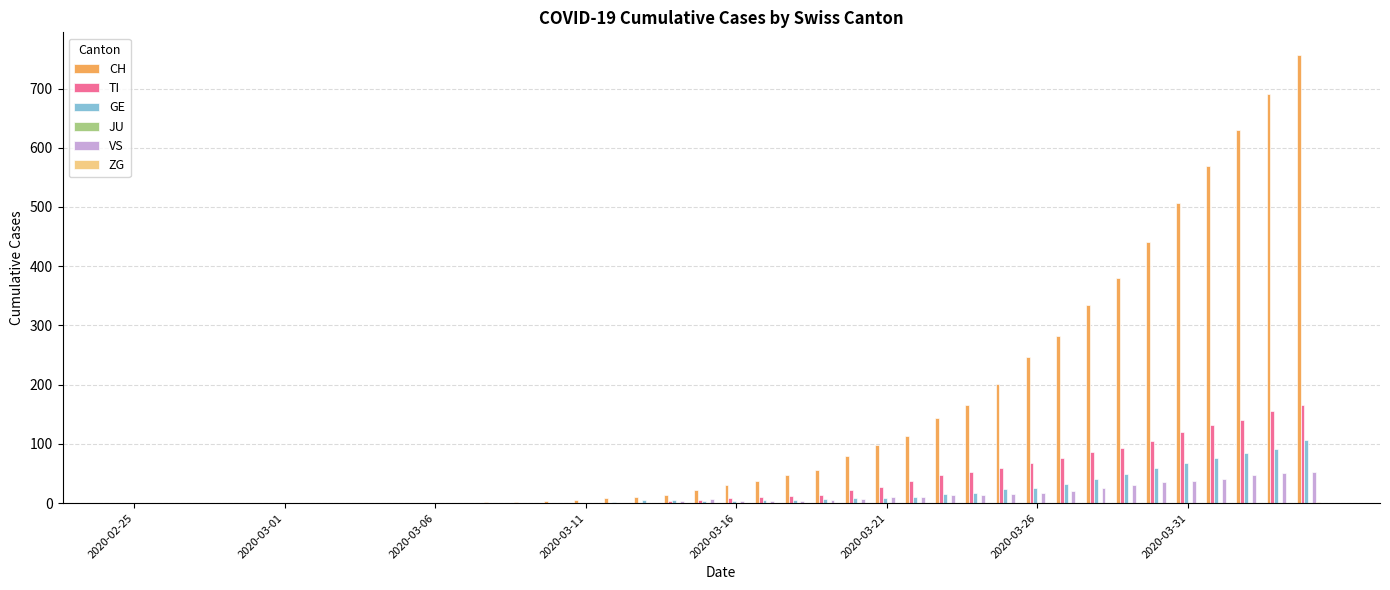

What is the maximum value for TI?

165